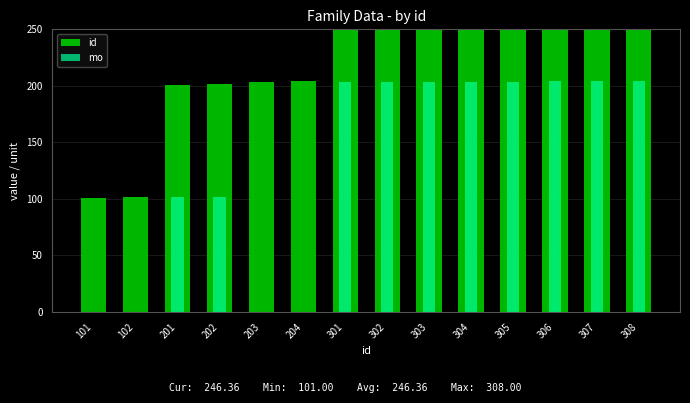

How many groups of bars are there?

14